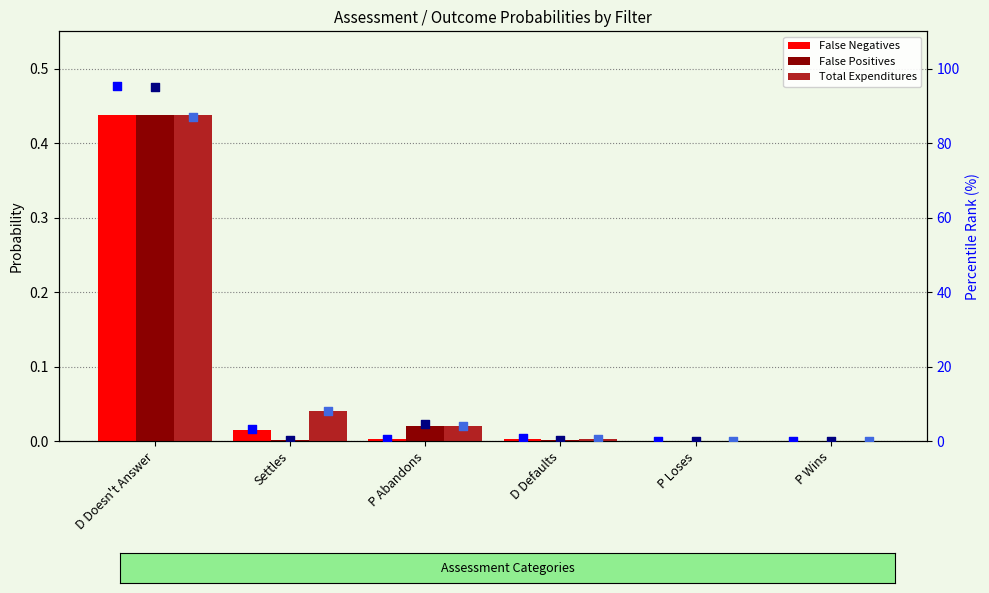

At which category is the sum across all series the highest?

D Doesn't Answer